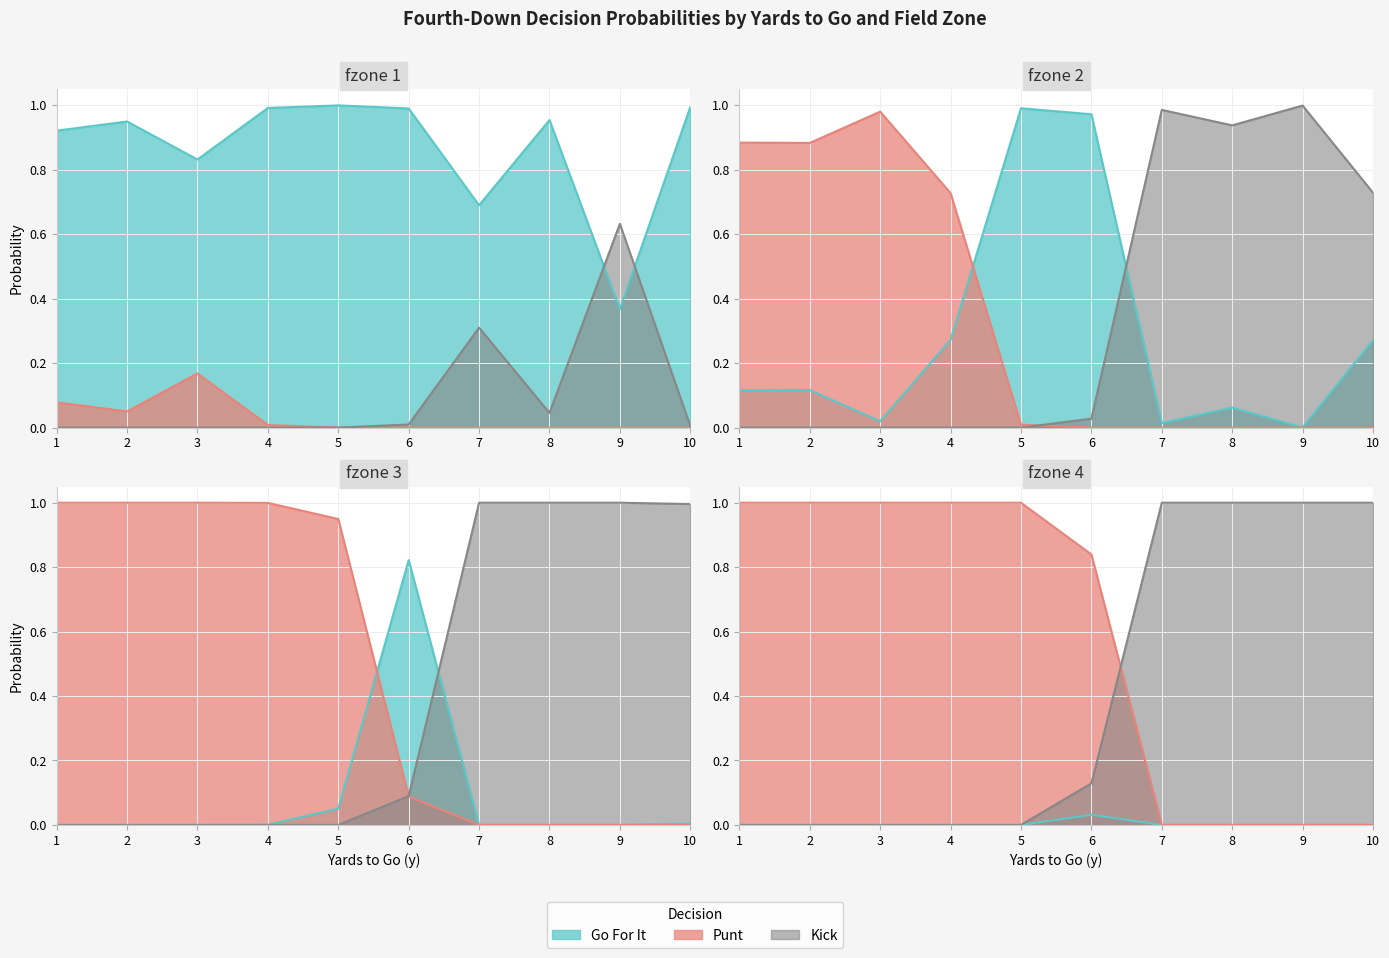

What is the value of the punt point at the 19th from the left?

0.9